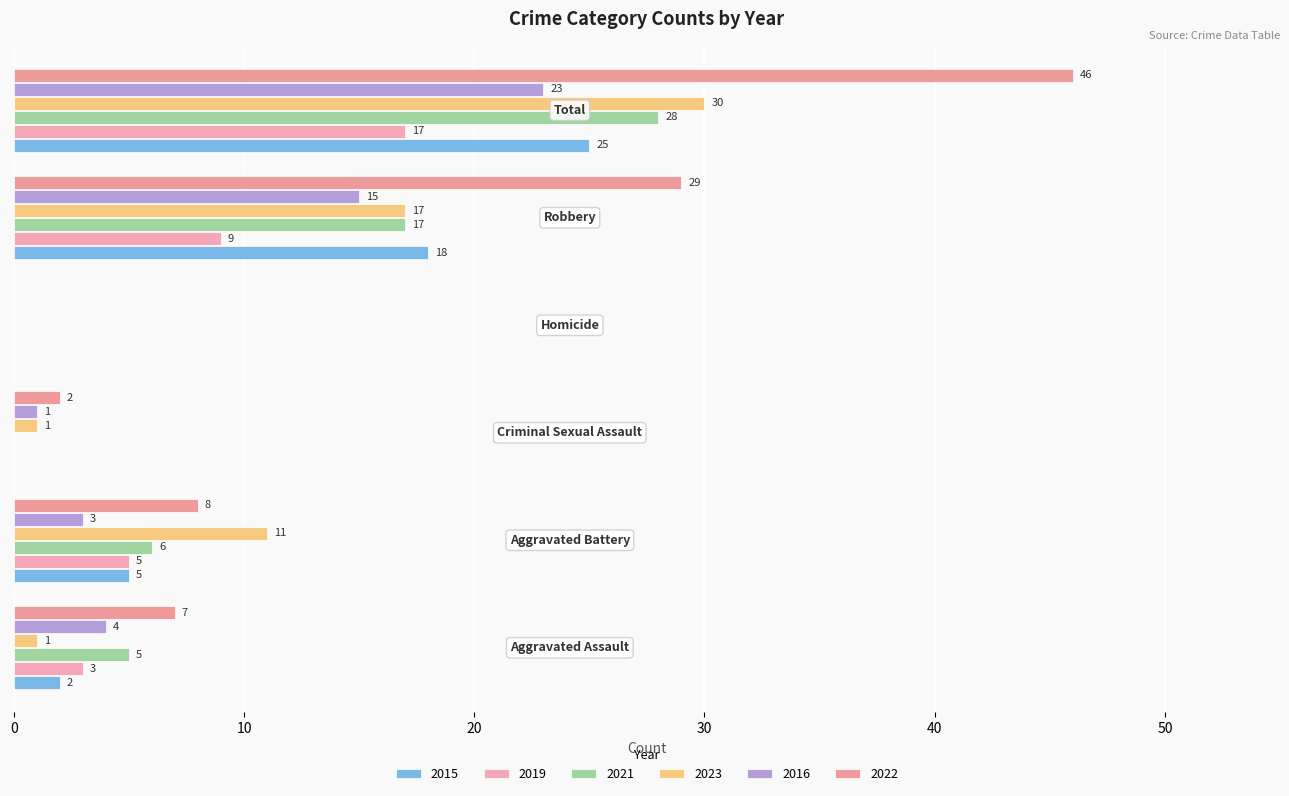

How many categories are shown in the chart?

6